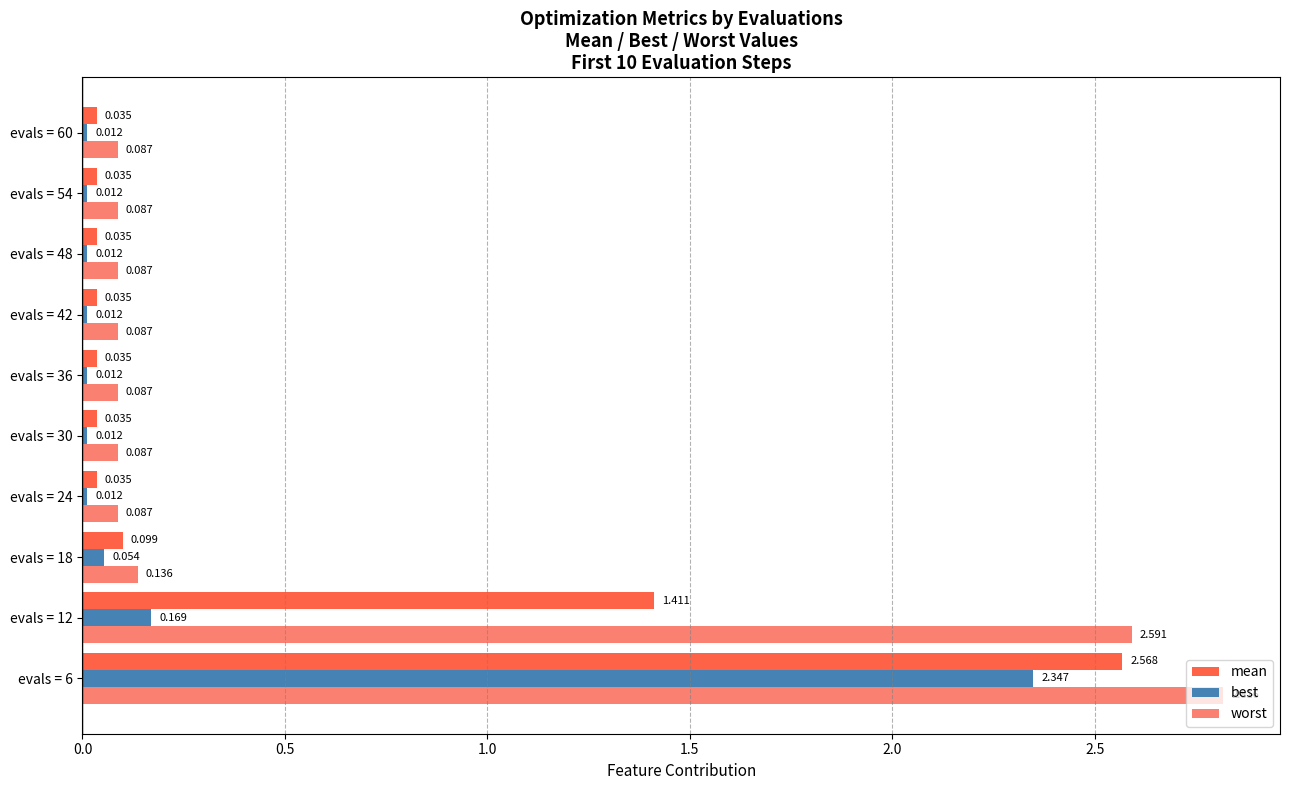

Rank the series at evals = 6 from highest to lowest value.

worst, mean, best